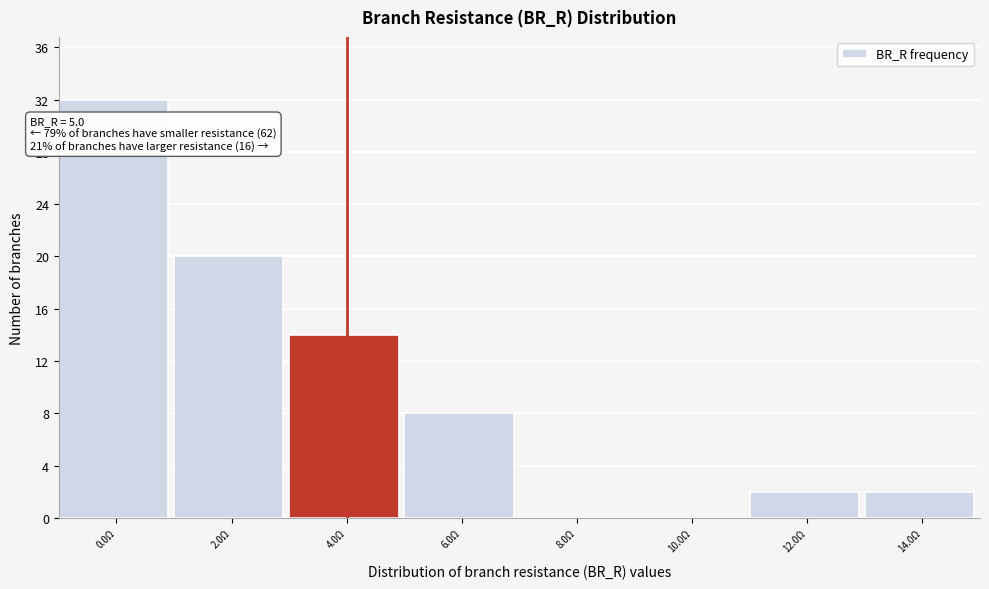

Reading right to left, transcribe all the data shown in this chart.

14.0Ω=2	12.0Ω=2	10.0Ω=0	8.0Ω=0	6.0Ω=8	4.0Ω=14	2.0Ω=20	0.0Ω=32